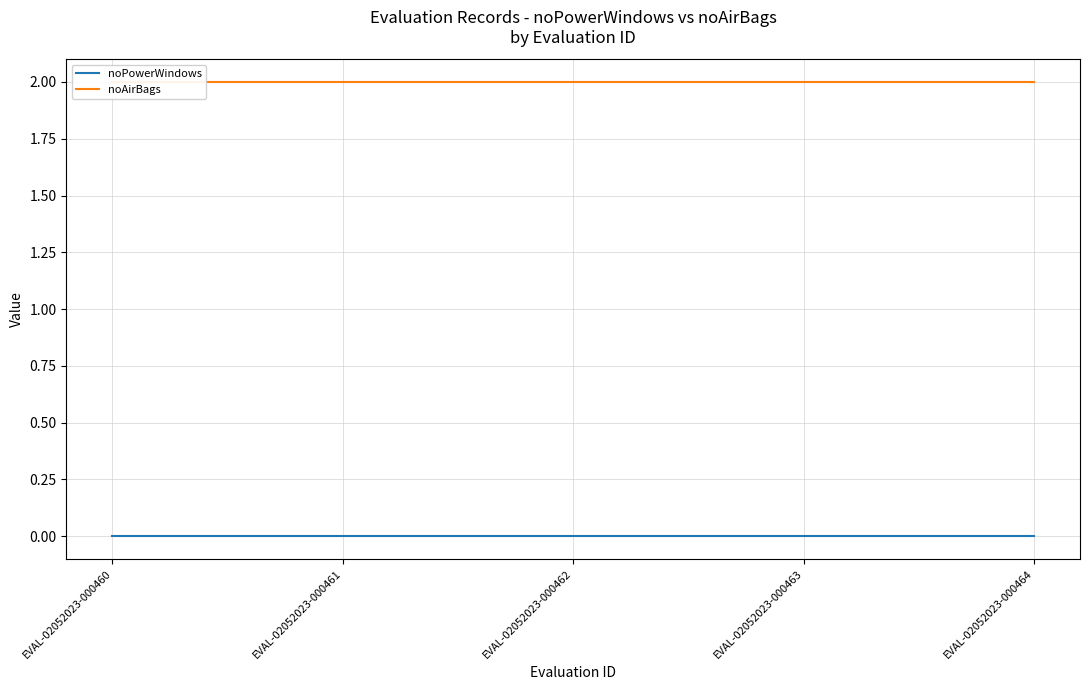

At how many categories does at least one series exceed 1?

5